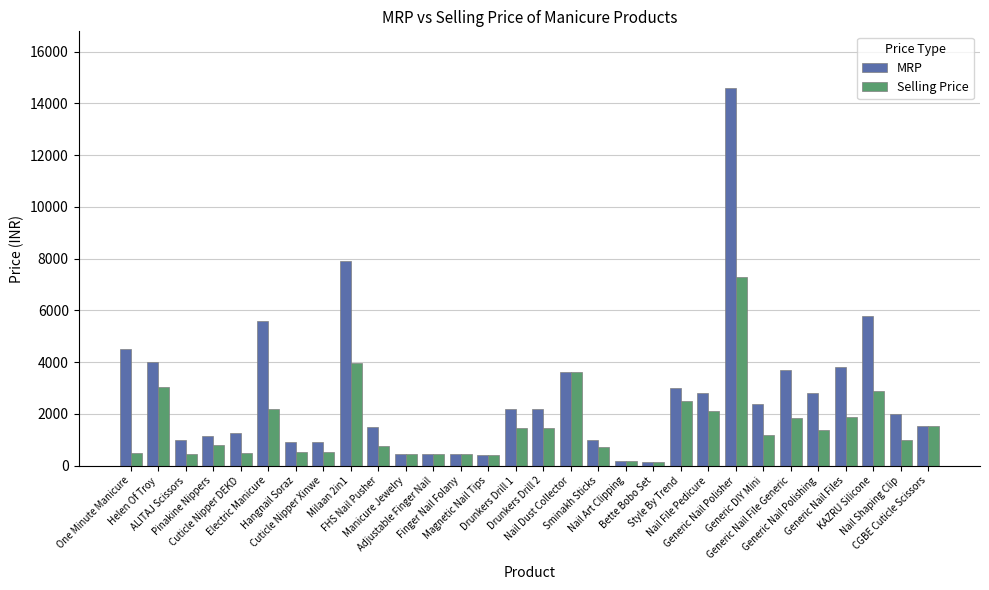

Which category has the highest value in the Selling Price series?

Generic Nail Polisher